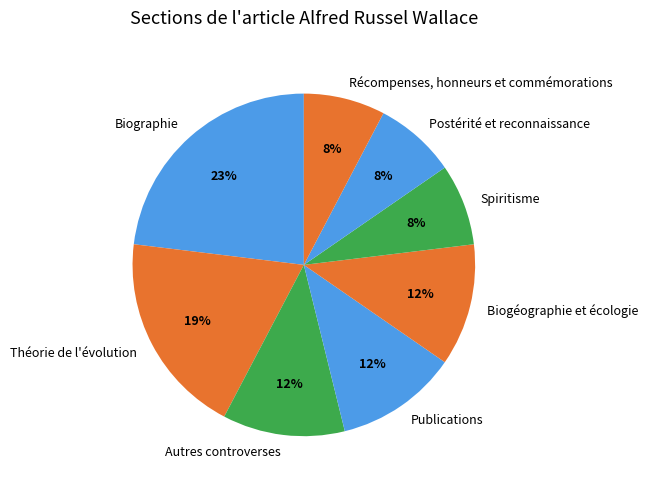

Is Publications the majority of the pie?

No